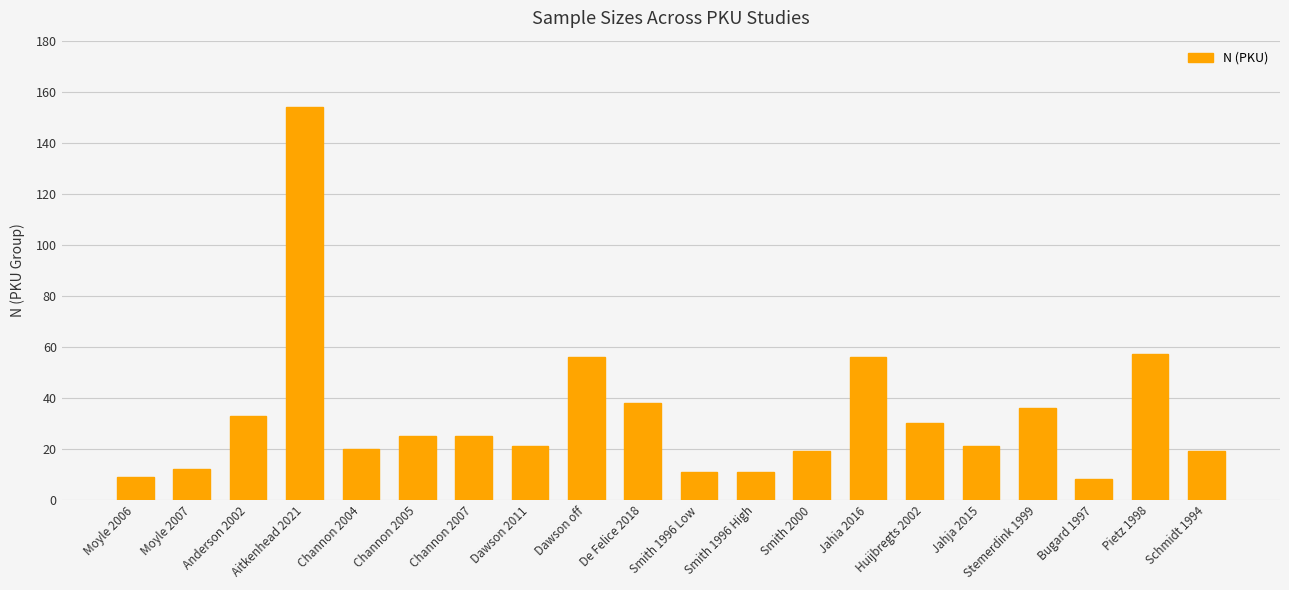

Is it true that the value at Smith 1996 High is 11?

True